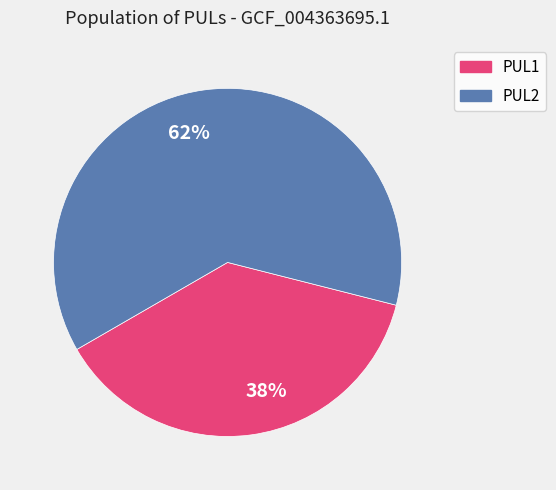

Which slice is the smallest?

38%